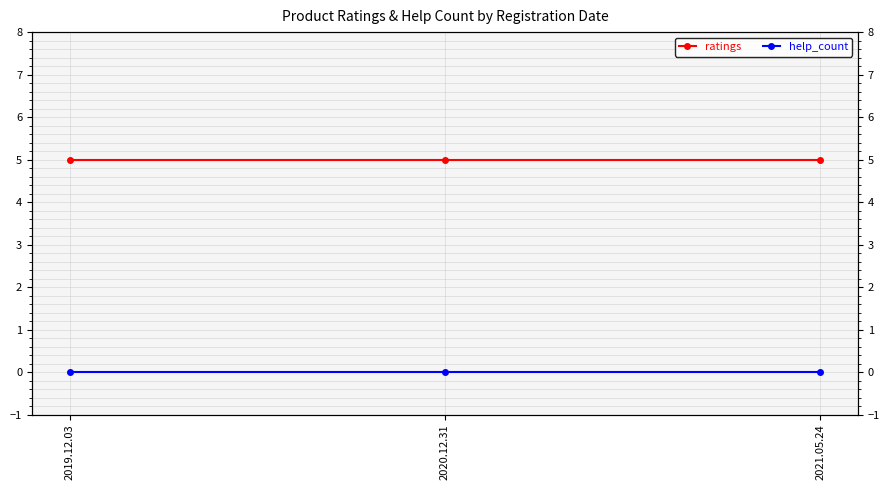

Does the chart have visible grid lines?

Yes